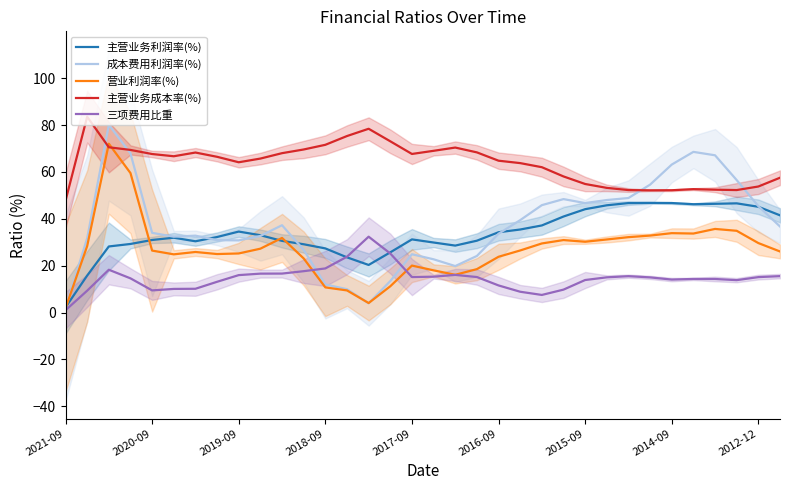

What are all the series names shown in the legend?

主营业务利润率(%), 成本费用利润率(%), 营业利润率(%), 主营业务成本率(%), 三项费用比重